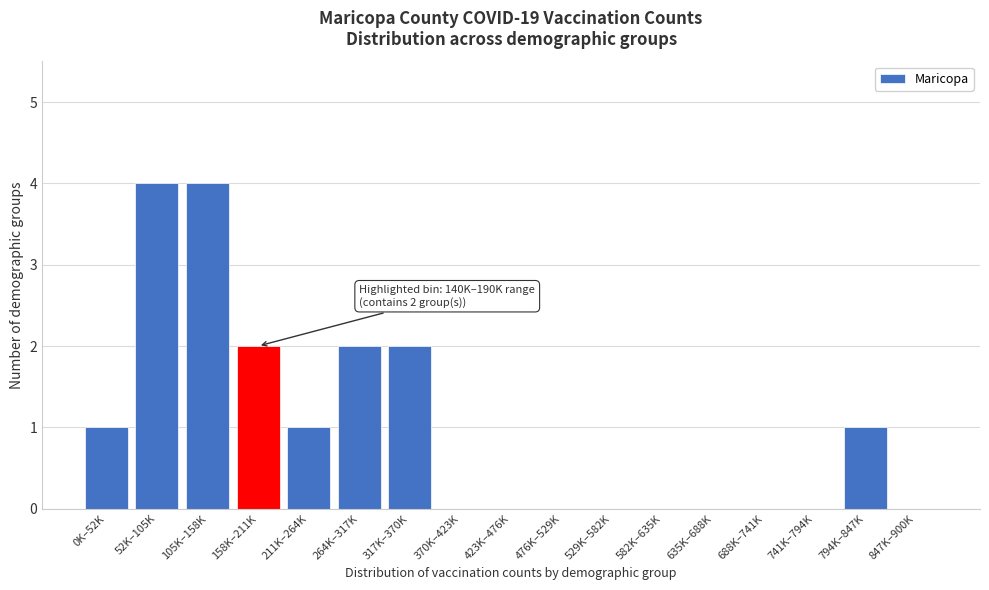

Reading left to right, transcribe all the data shown in this chart.

0K–52K=1	52K–105K=4	105K–158K=4	158K–211K=2	211K–264K=1	264K–317K=2	317K–370K=2	370K–423K=0	423K–476K=0	476K–529K=0	529K–582K=0	582K–635K=0	635K–688K=0	688K–741K=0	741K–794K=0	794K–847K=1	847K–900K=0